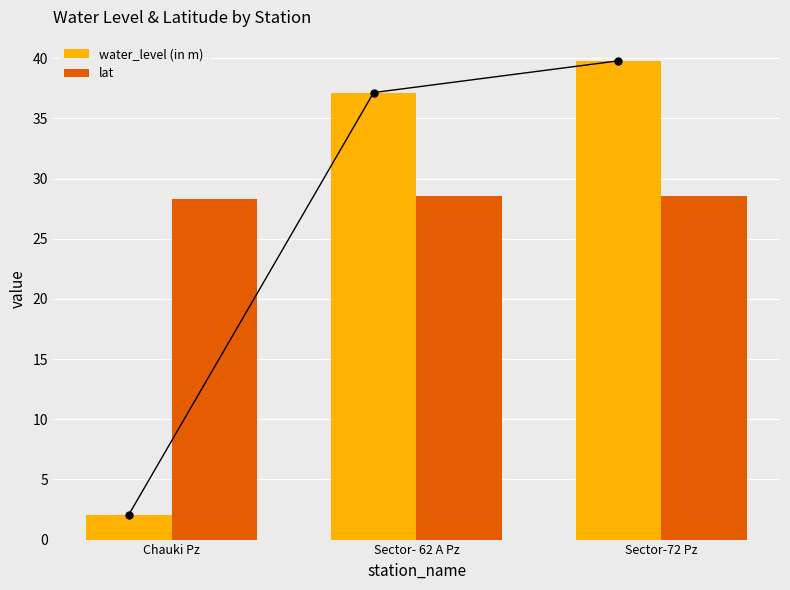

Which has a higher value, Sector-72 Pz or Sector- 62 A Pz?

Sector-72 Pz